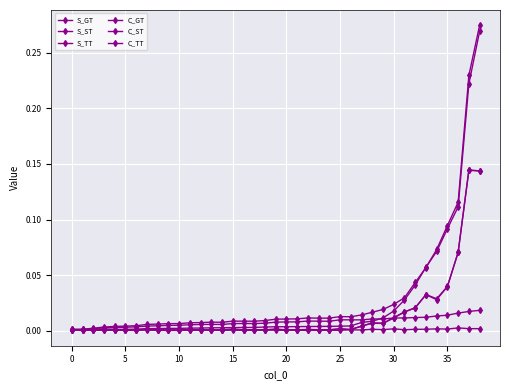

Is this an area chart (filled region under the line)?

No